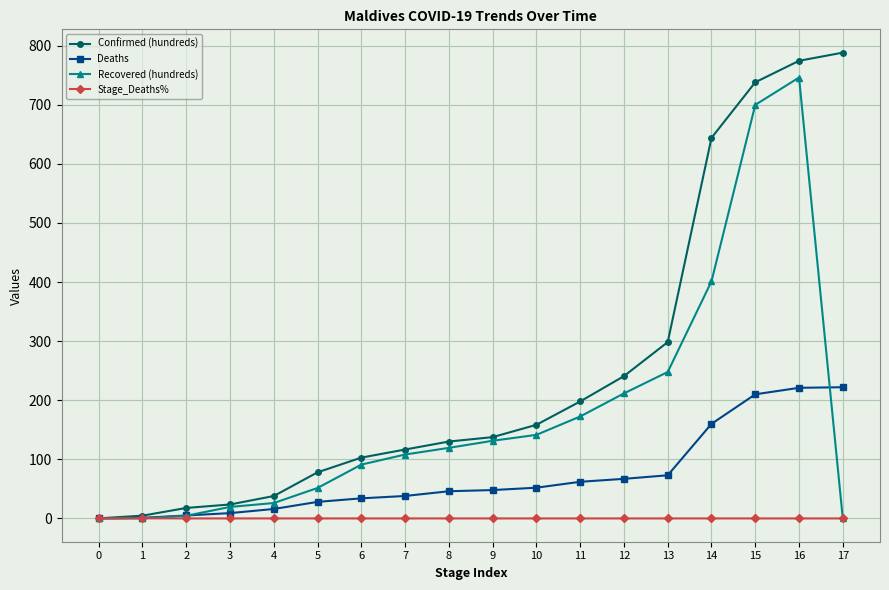

At which category is the sum across all series the highest?

16